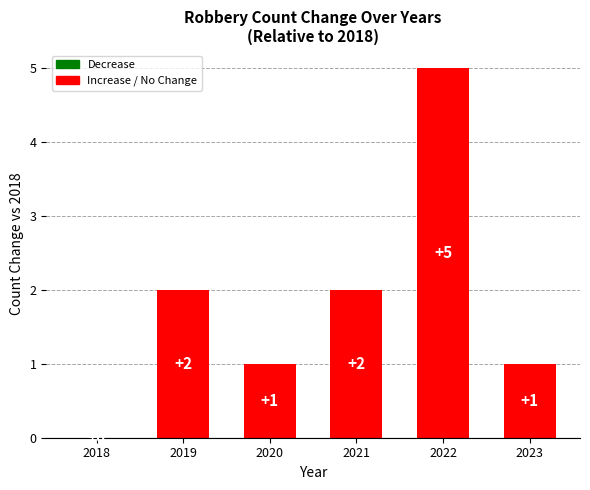

Is it true that the value at 2019 is 2?

True